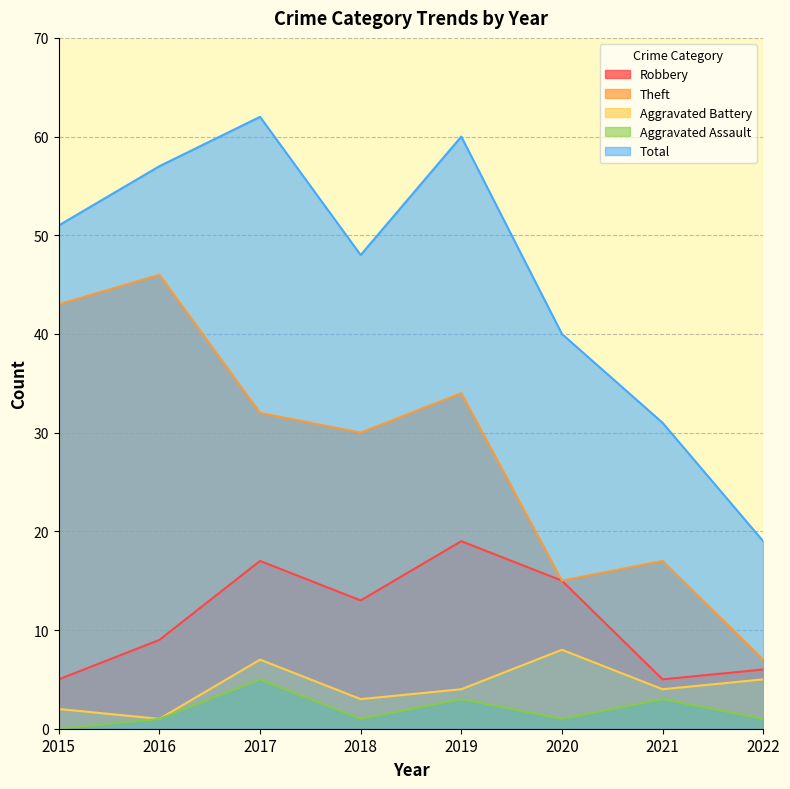

How many data points in Robbery are less than 13?

4